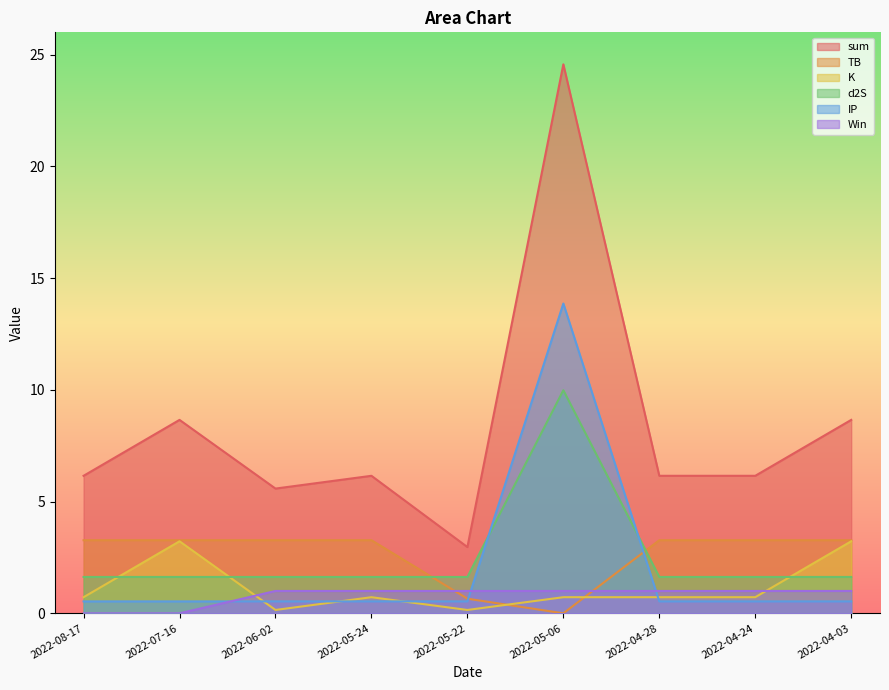

What is the approximate value of sum at 2022-07-16?

8.7